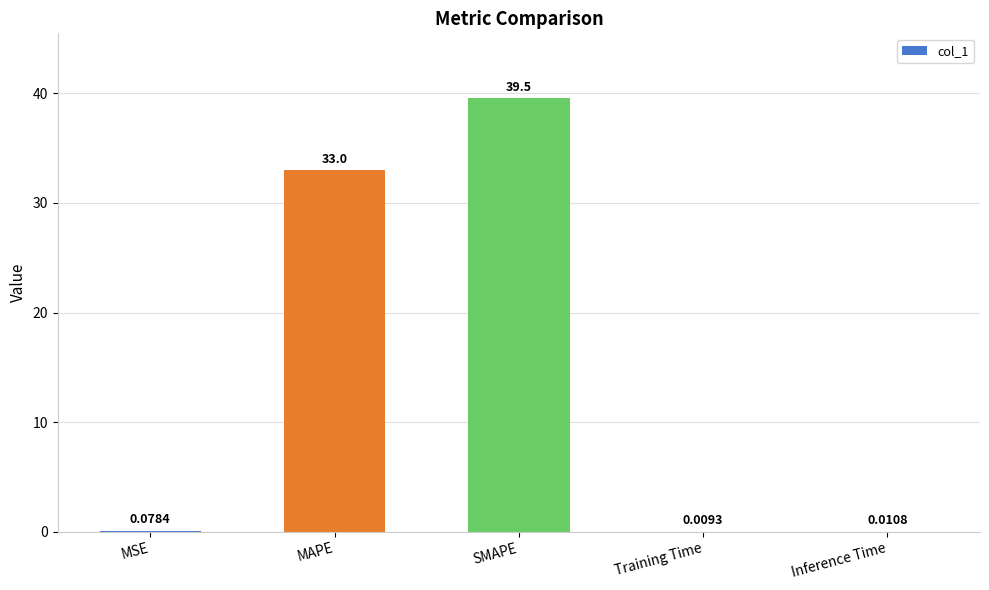

What is the difference between the values at MAPE and Training Time?

33.0